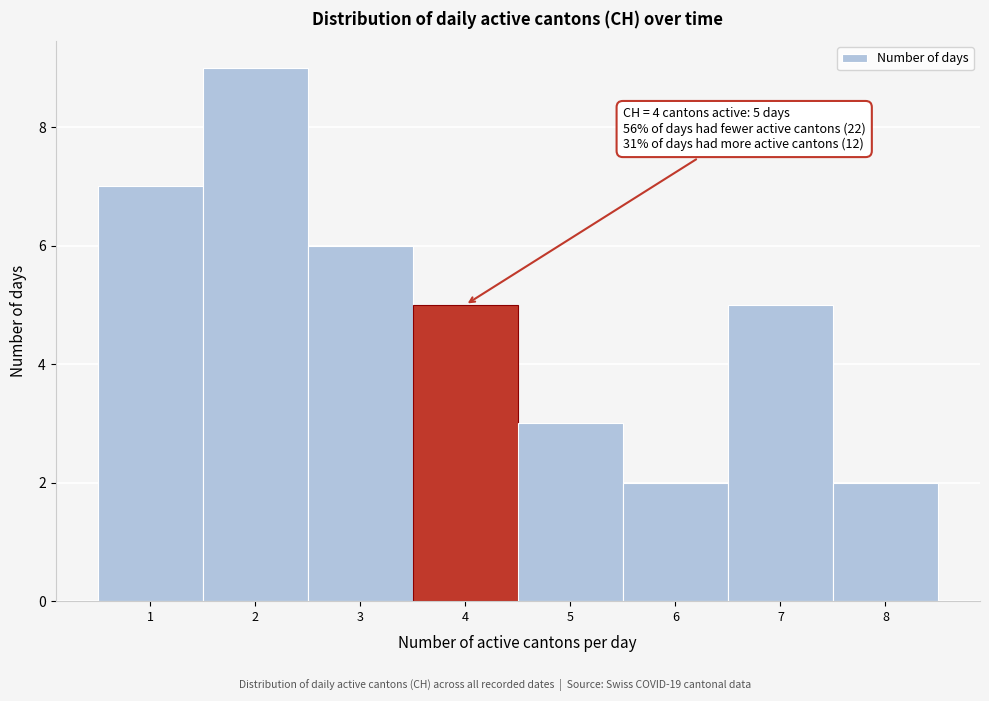

Which range on the x-axis has the tallest bar?

1.5 to 2.5